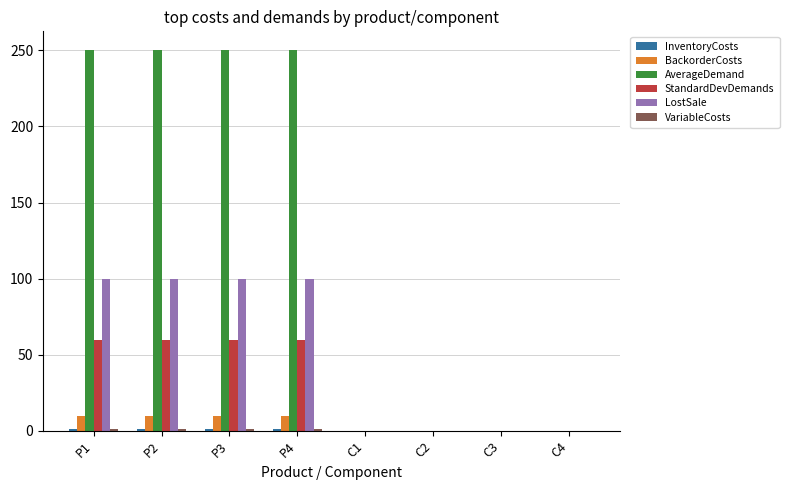

Which series has the largest total across all categories?

AverageDemand